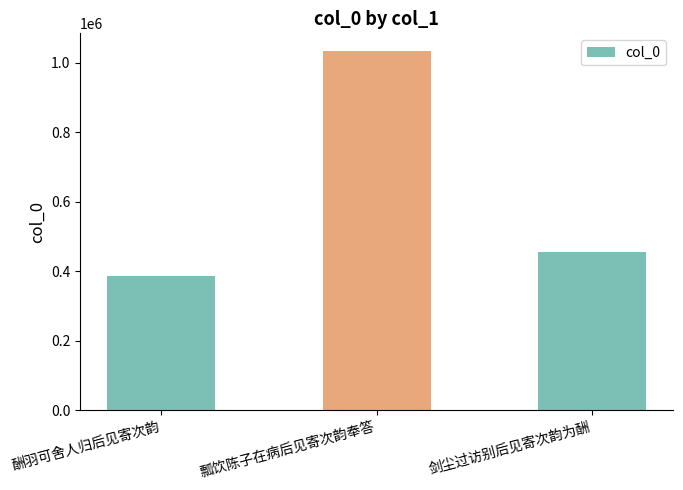

What is the greatest value displayed?

1033078